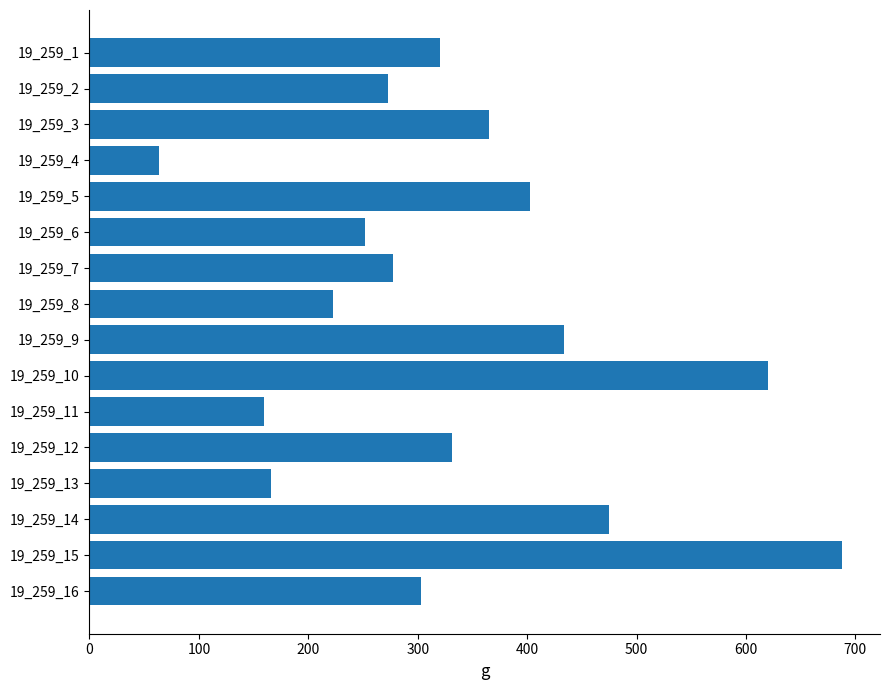

What is the greatest value displayed?

688.1